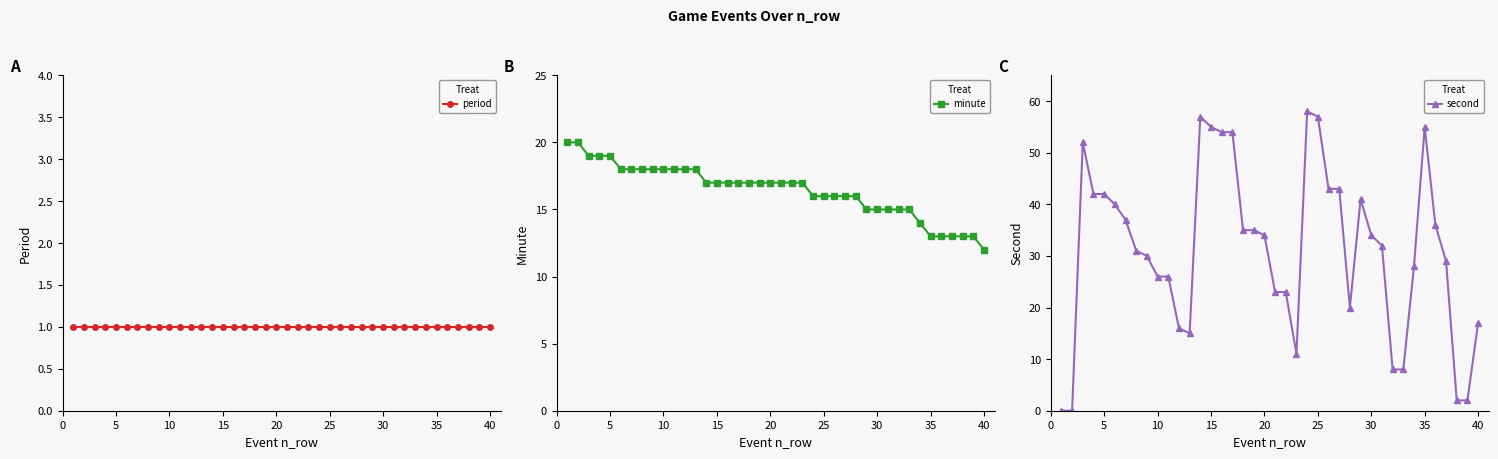

Is it true that minute equals 15 at 30?

True